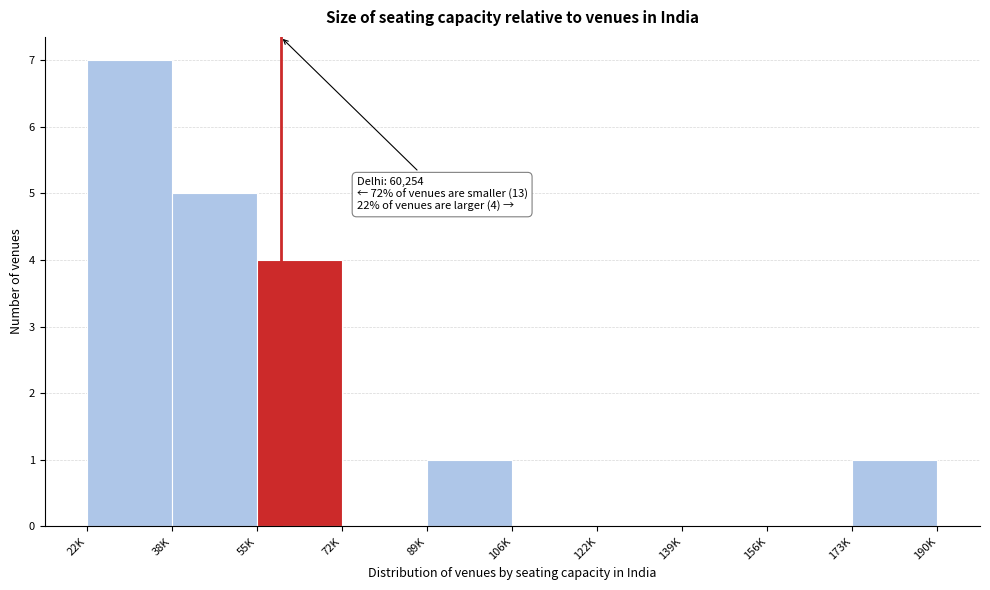

Reading left to right, list all the values displayed in this chart.

22K=7	38K=5	55K=4	72K=0	89K=1	106K=0	122K=0	139K=0	156K=0	173K=1